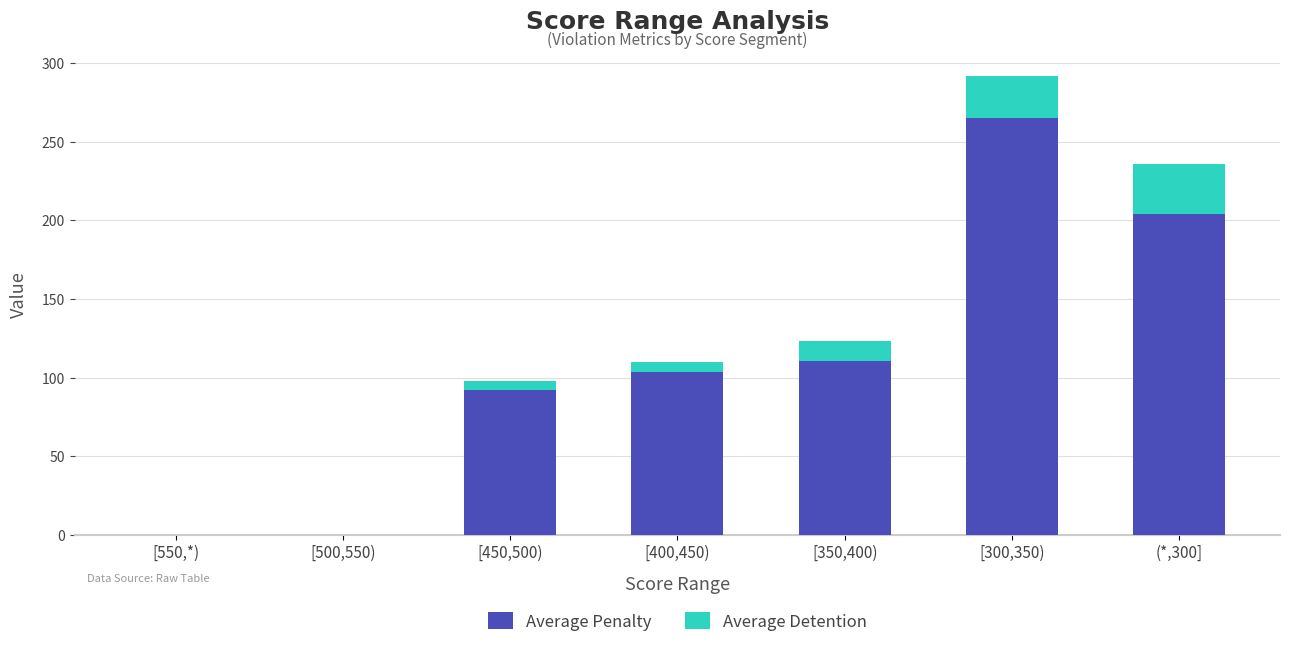

What is the total value across all series at [350,400)?

123.1